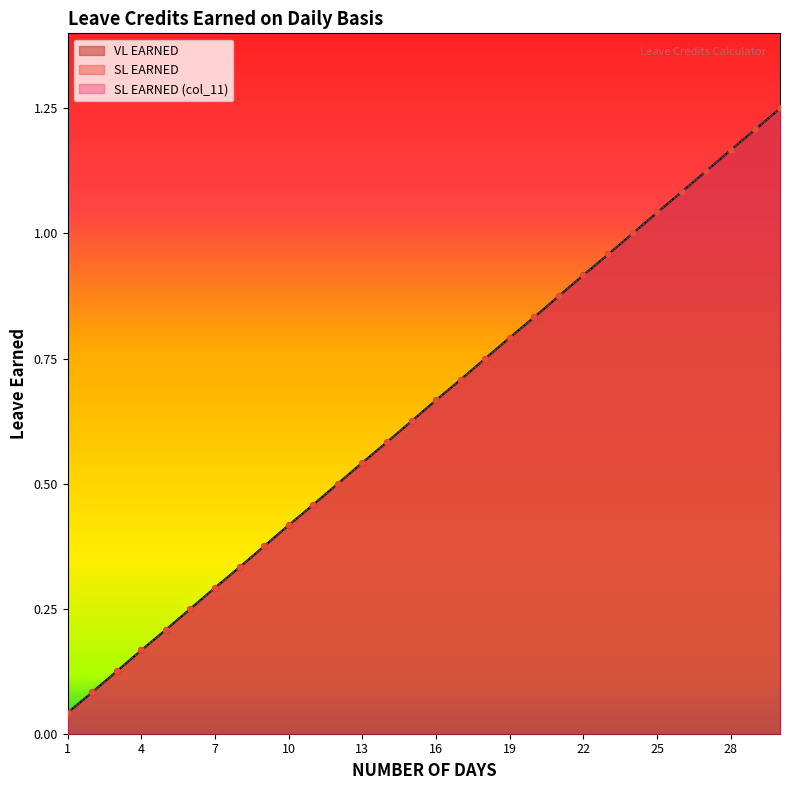

Is the value of VL EARNED at 14 greater than the value of SL EARNED (col_11) at 26?

No